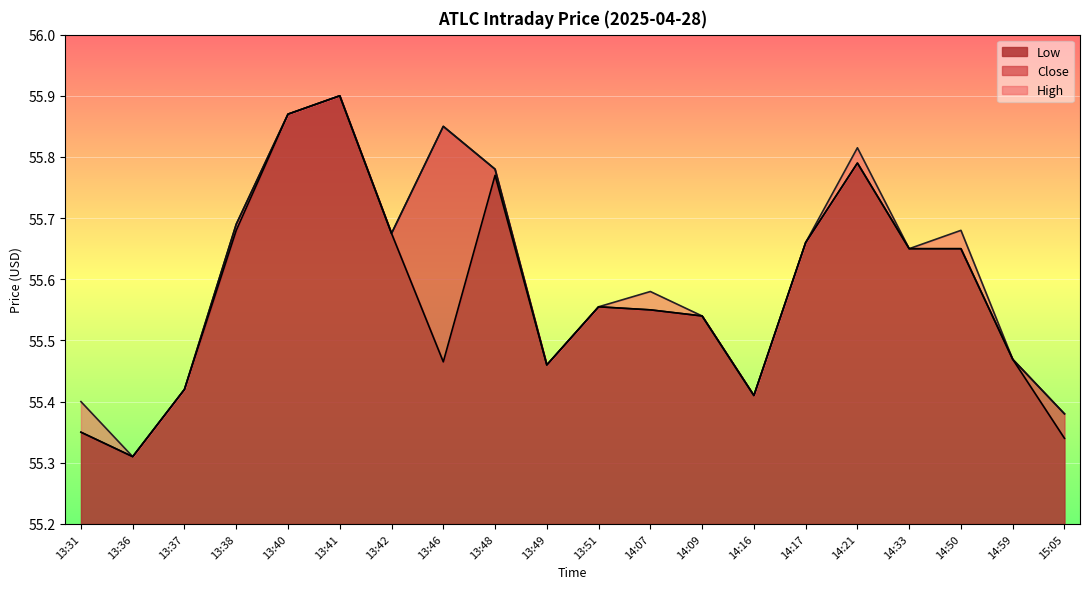

Rank the series by their maximum value, from lowest to highest.

High, Close, Low